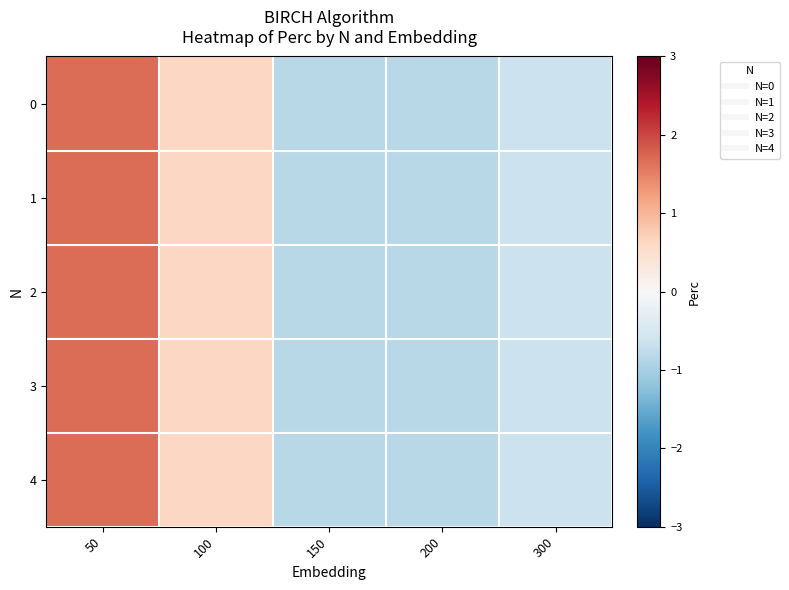

Reading left to right, transcribe all the data shown in this chart.

0: 50=1.7	100=0.6	150=-0.8	200=-0.8	300=-0.6
1: 50=1.7	100=0.6	150=-0.8	200=-0.8	300=-0.6
2: 50=1.7	100=0.6	150=-0.8	200=-0.8	300=-0.6
3: 50=1.7	100=0.6	150=-0.8	200=-0.8	300=-0.6
4: 50=1.7	100=0.6	150=-0.8	200=-0.8	300=-0.6